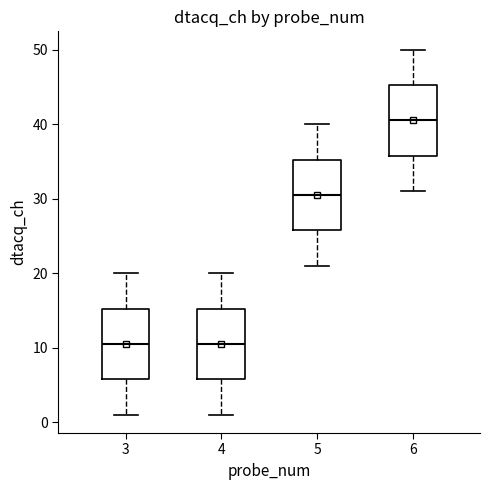

Where is the lower edge of the box at x = 4 on the y-axis? The values are not printed on the chart, so give them approximately, as read against the axis.

6